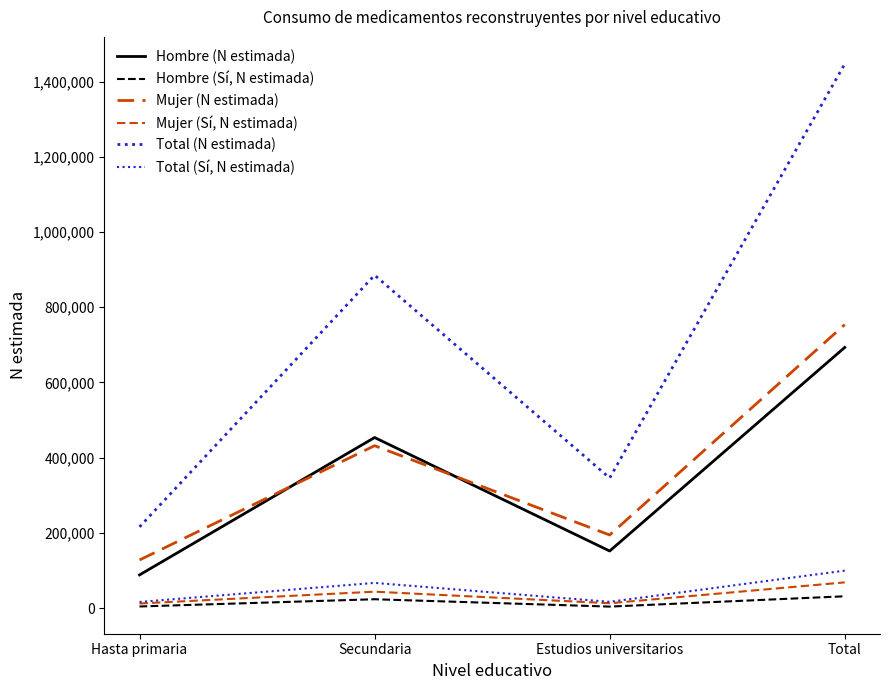

Reading left to right, what are all the values shown in this chart?

Hombre (N estimada): Hasta primaria=88064	Secundaria=453491	Estudios universitarios=151625	Total=693181
Hombre (Sí, N estimada): Hasta primaria=4091	Secundaria=23343	Estudios universitarios=3786	Total=31219
Mujer (N estimada): Hasta primaria=127744	Secundaria=431802	Estudios universitarios=194237	Total=753784
Mujer (Sí, N estimada): Hasta primaria=12029	Secundaria=43470	Estudios universitarios=12701	Total=68200
Total (N estimada): Hasta primaria=215809	Secundaria=885293	Estudios universitarios=345863	Total=1446965
Total (Sí, N estimada): Hasta primaria=16120	Secundaria=66813	Estudios universitarios=16486	Total=99419